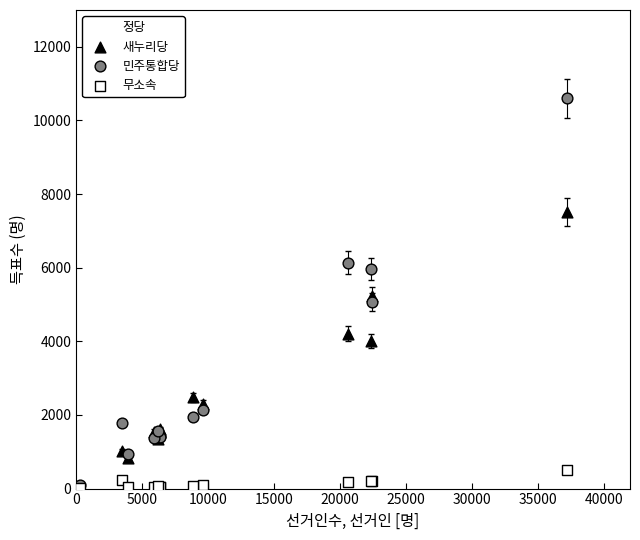

In the 새누리당 series, what Y value is closest to 3771?

4006